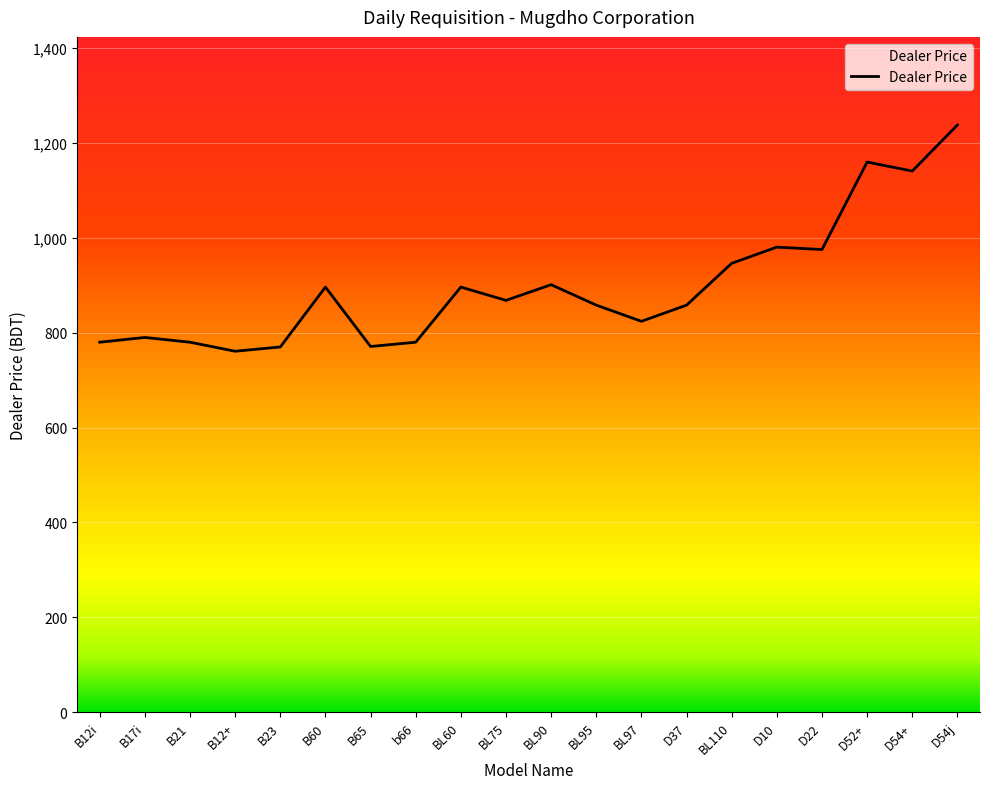

At which label does the data first exceed 868?

B60